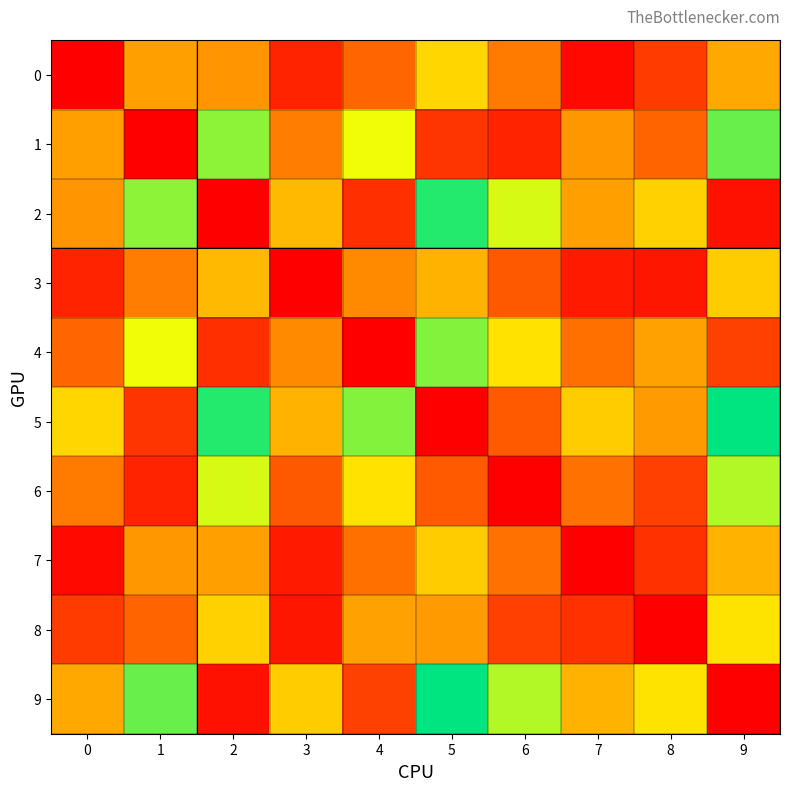

Which series changed the most between 2 and 4?

1